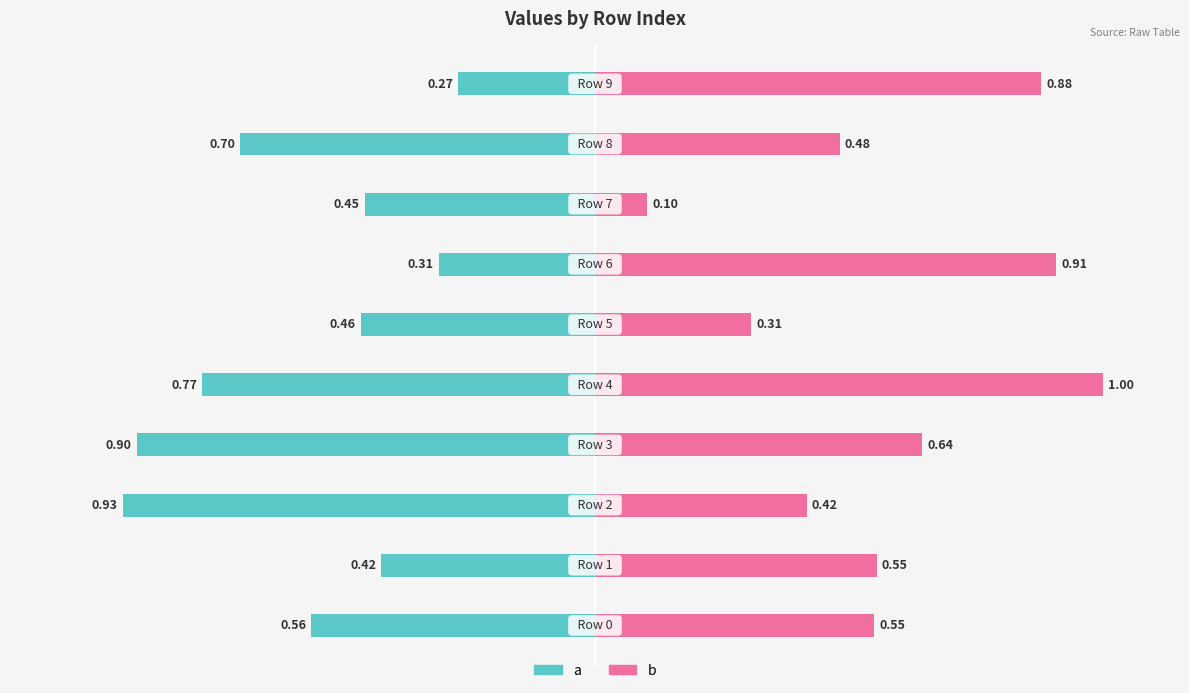

Reading left to right, extract all data points from this chart.

a: -0.6	-0.4	-0.9	-0.9	-0.8	-0.5	-0.3	-0.5	-0.7	-0.3
b: 0.5	0.6	0.4	0.6	1.0	0.3	0.9	0.1	0.5	0.9